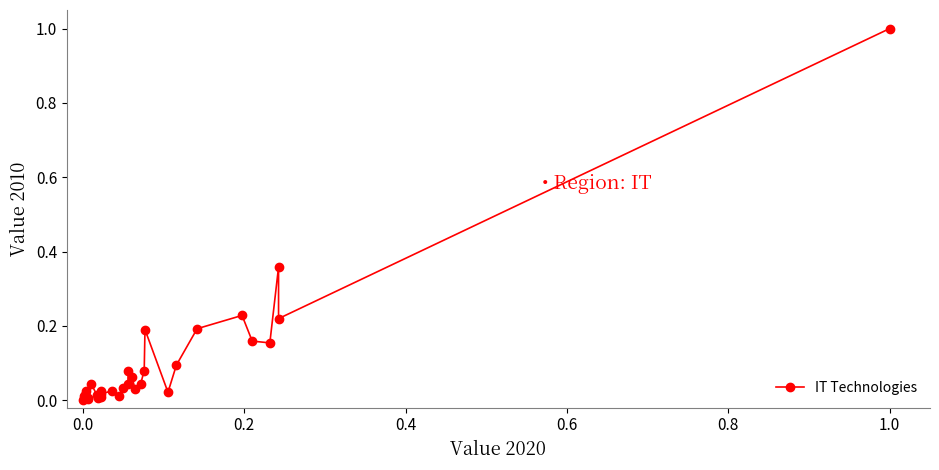

What is the maximum value shown in the chart?

1.0